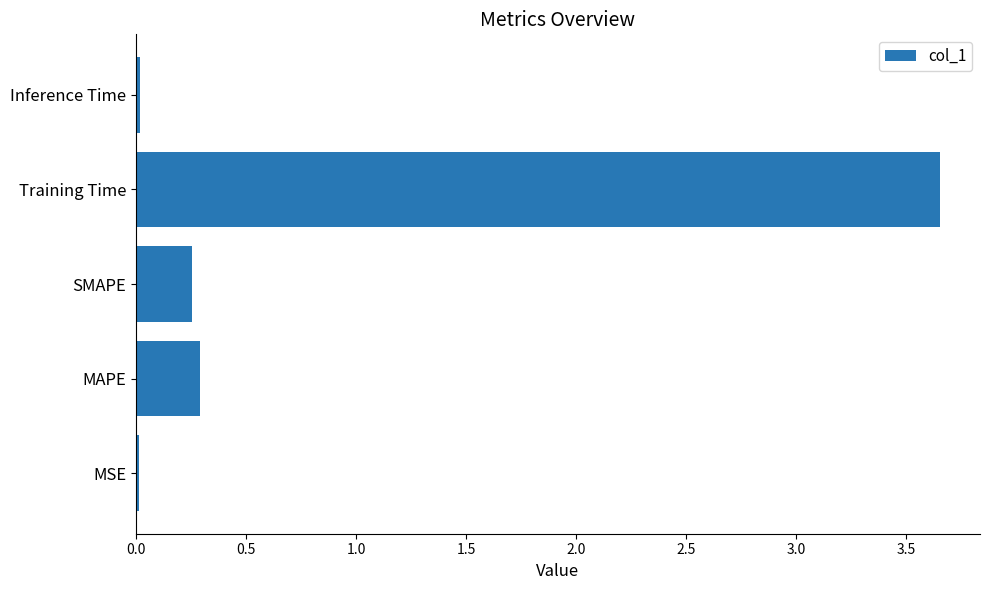

What is the difference between the maximum and minimum values?

3.6